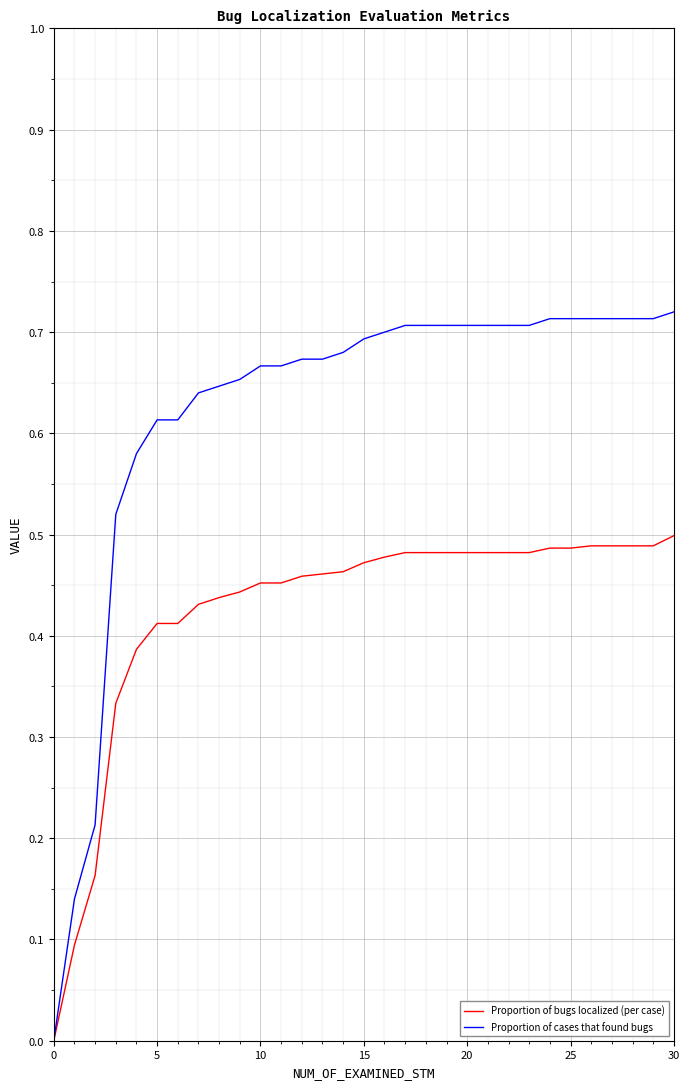

Which series has the largest total across all categories?

Proportion of cases that found bugs